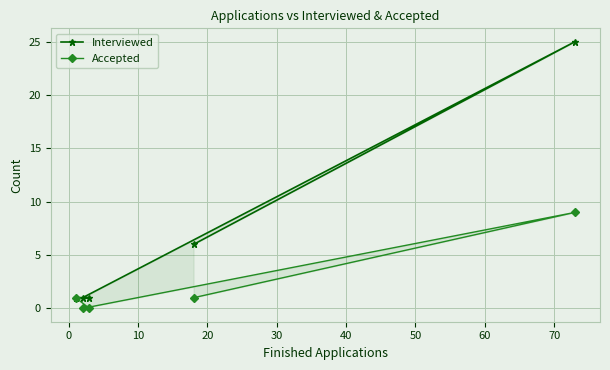

What are all the series names shown in the legend?

Interviewed, Accepted